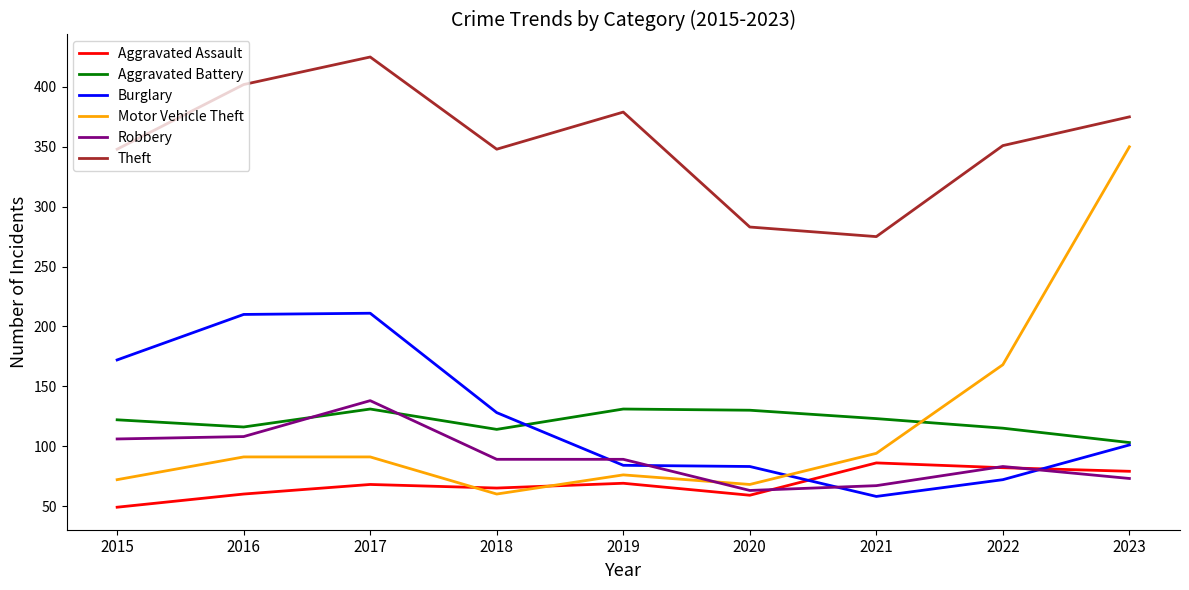

Which series has the largest range (max minus min)?

Motor Vehicle Theft